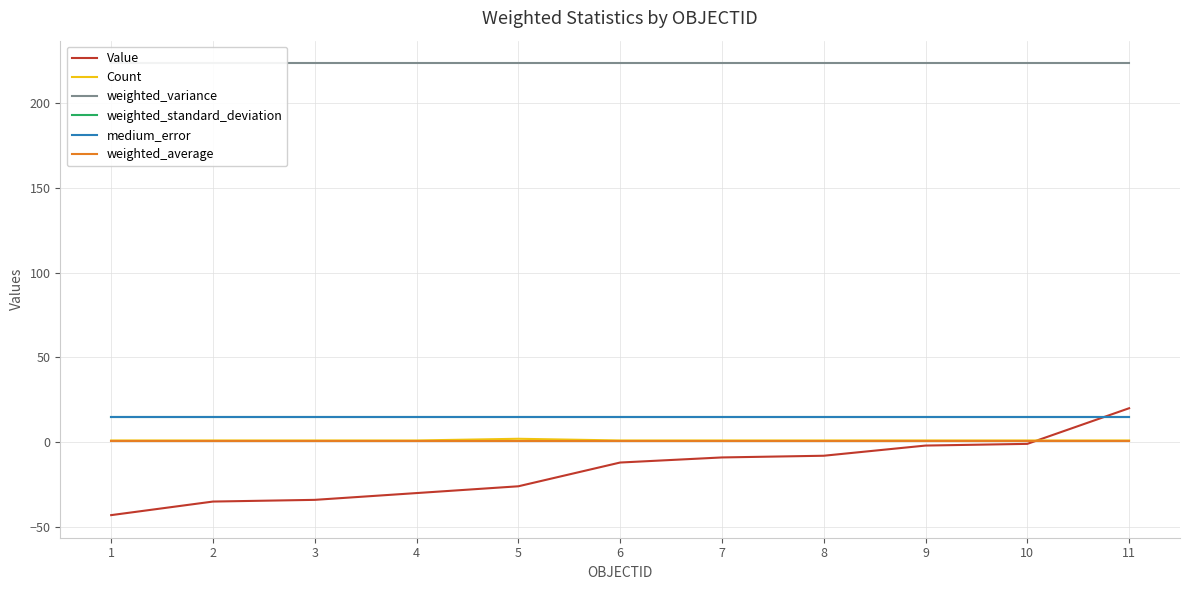

What is the average value of the weighted_average series?

0.6